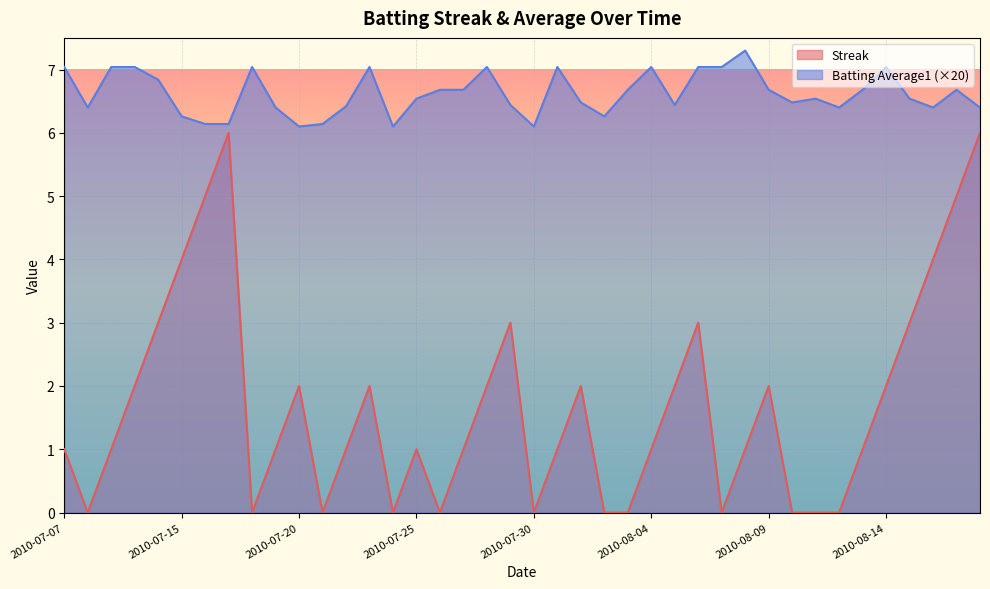

True or false: Streak and Batting Average1 intersect in this chart.

False